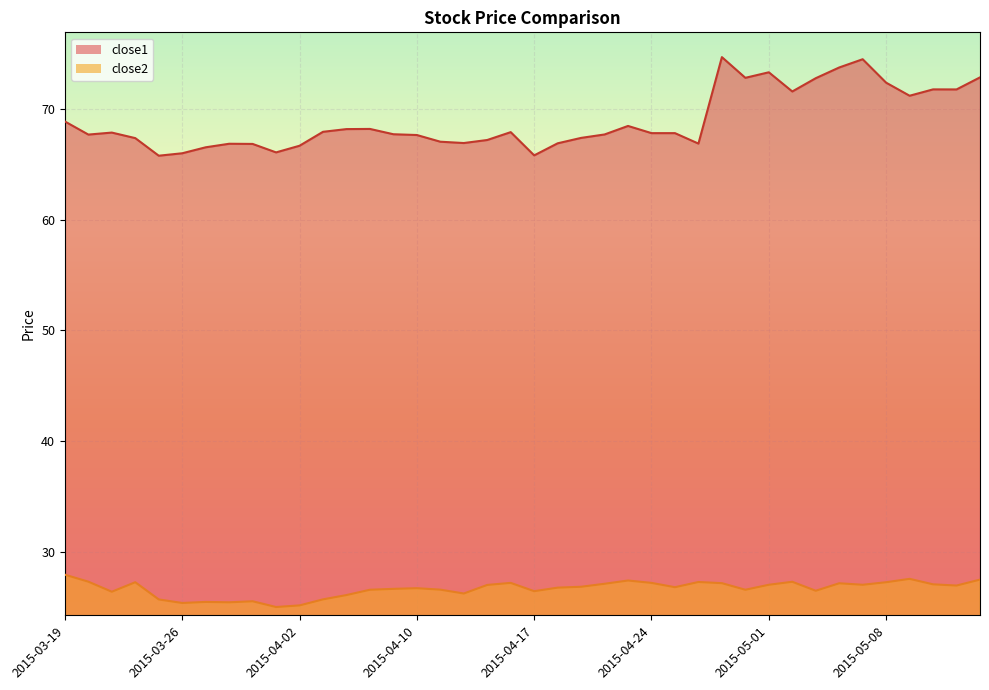

True or false: close2 and close1 cross at least once.

False